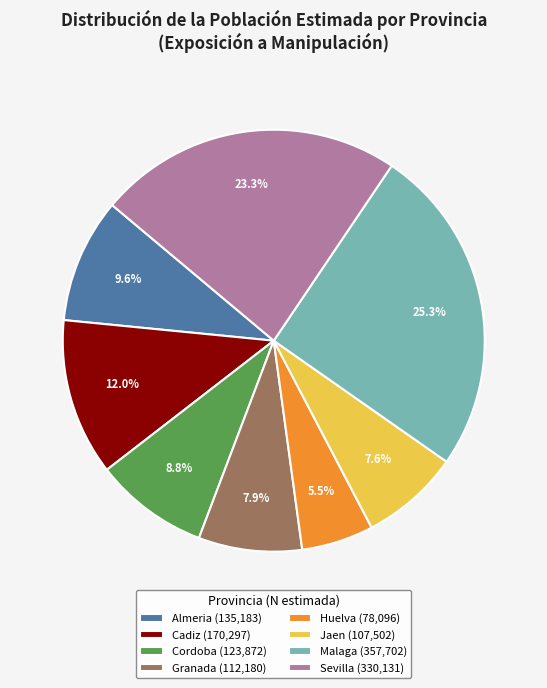

Is the sum of Huelva and Cadiz greater than half?

No